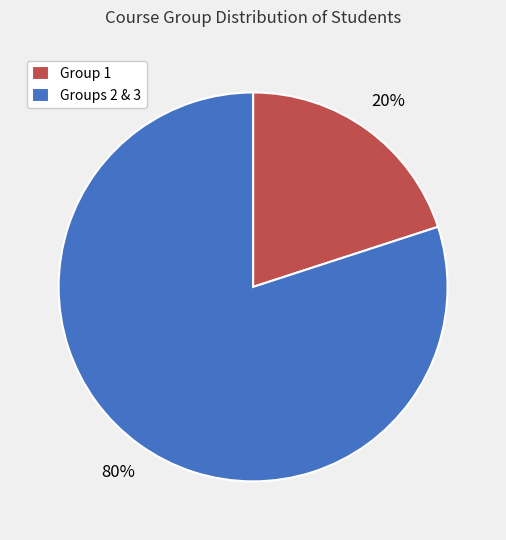

To the nearest percent, what percentage of the pie is Group 1?

20%